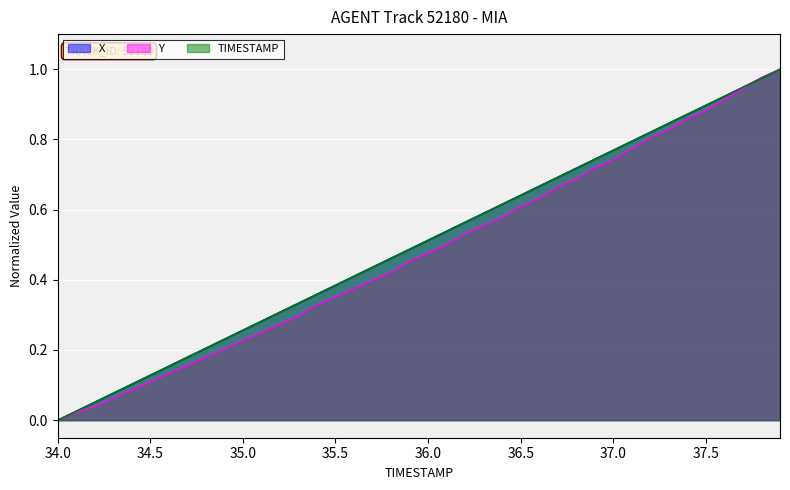

What is the value of the X point at the 13th from the left?

0.3